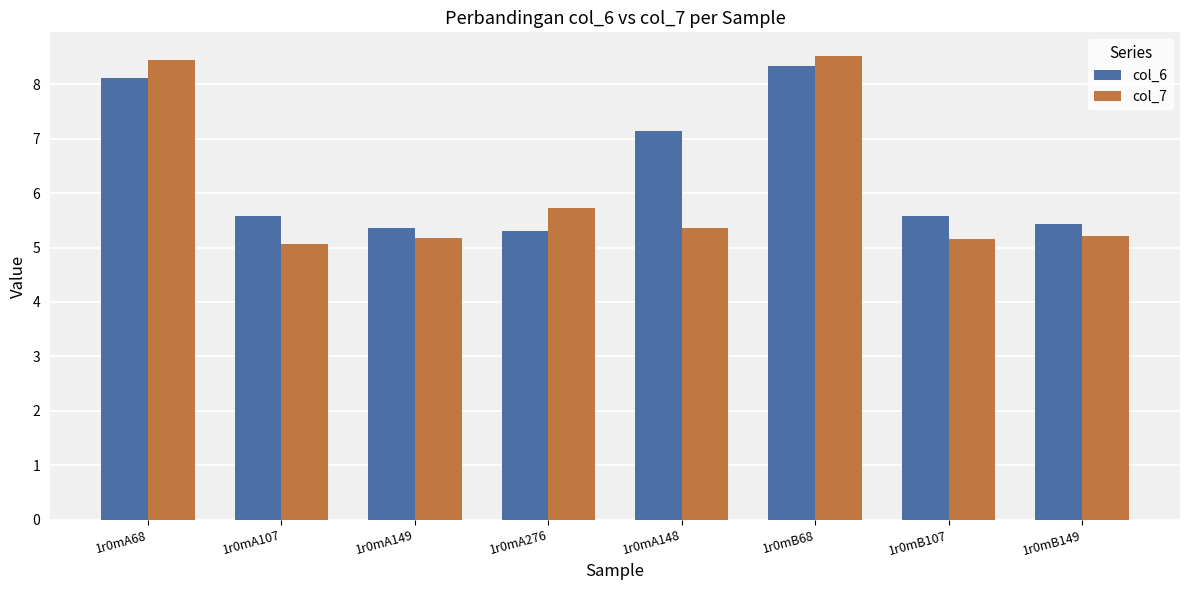

What position from the left is 1r0mB68?

6